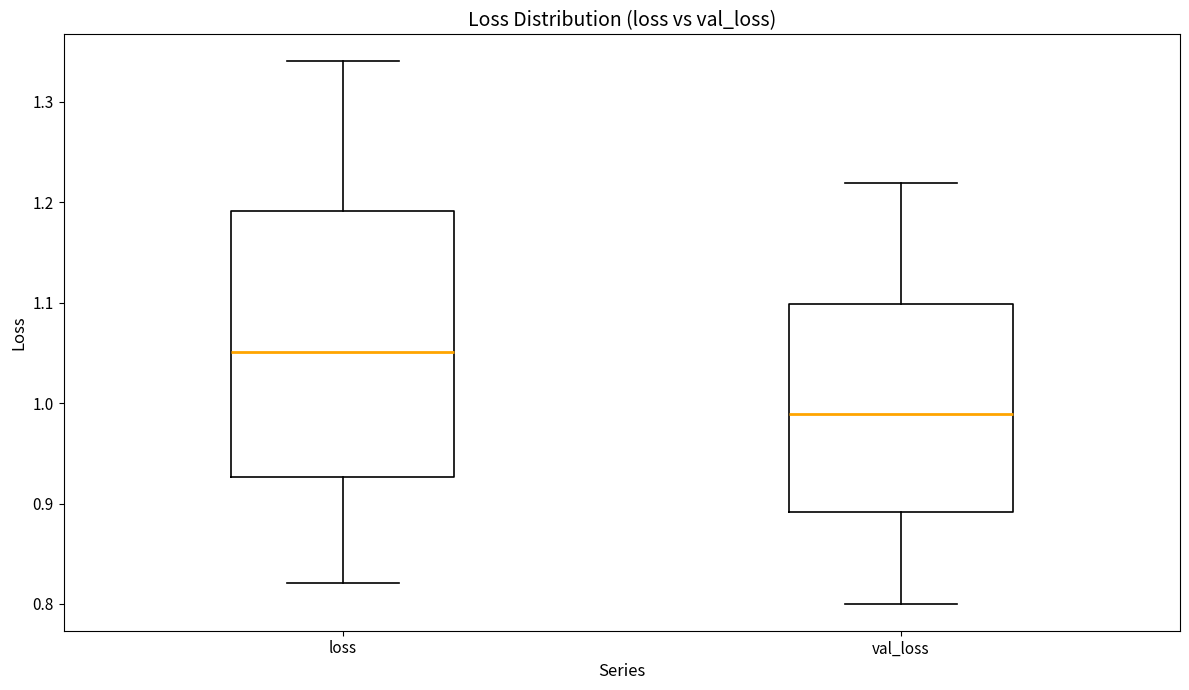

Which box has the highest median line?

loss